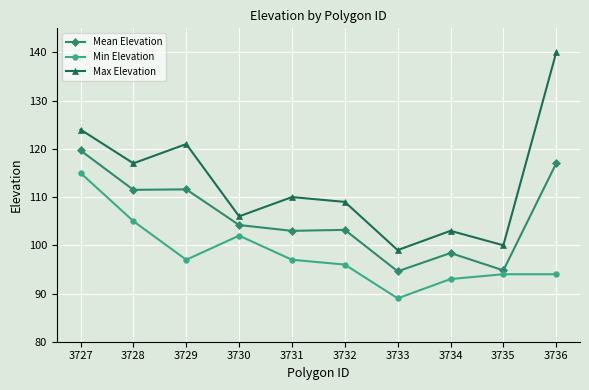

True or false: Max Elevation and Mean Elevation intersect in this chart.

False